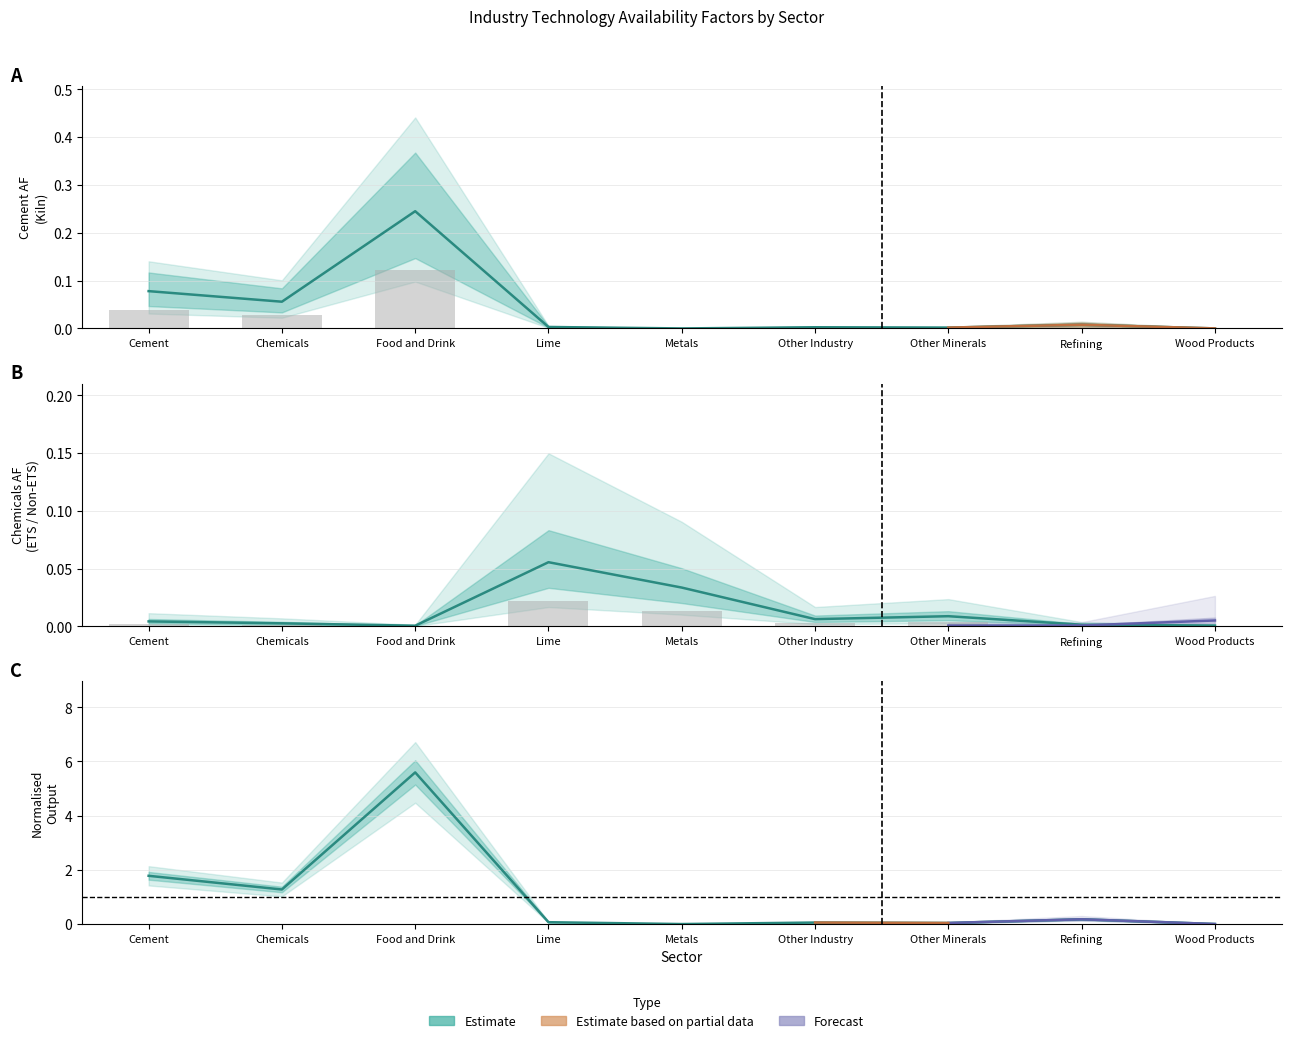

How many groups of bars are there?

9